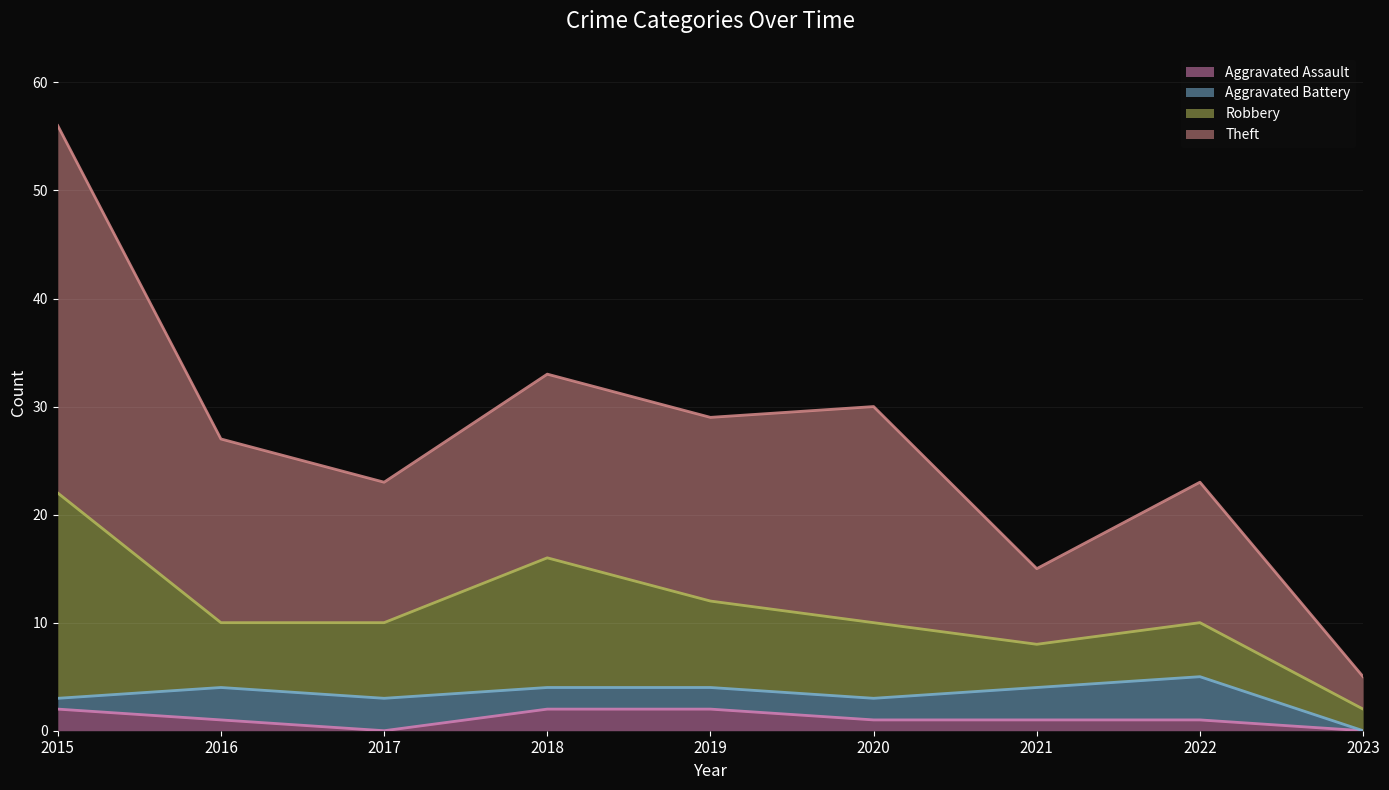

In Theft, how many points are lower than both neighbors (excluding endpoints)?

3